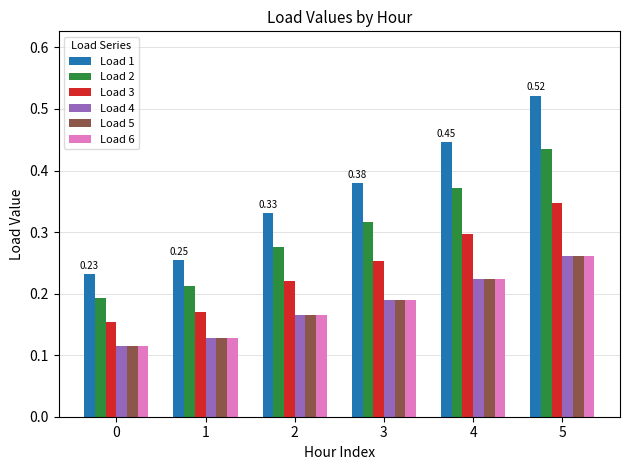

What are all the series names shown in the legend?

Load 1, Load 2, Load 3, Load 4, Load 5, Load 6